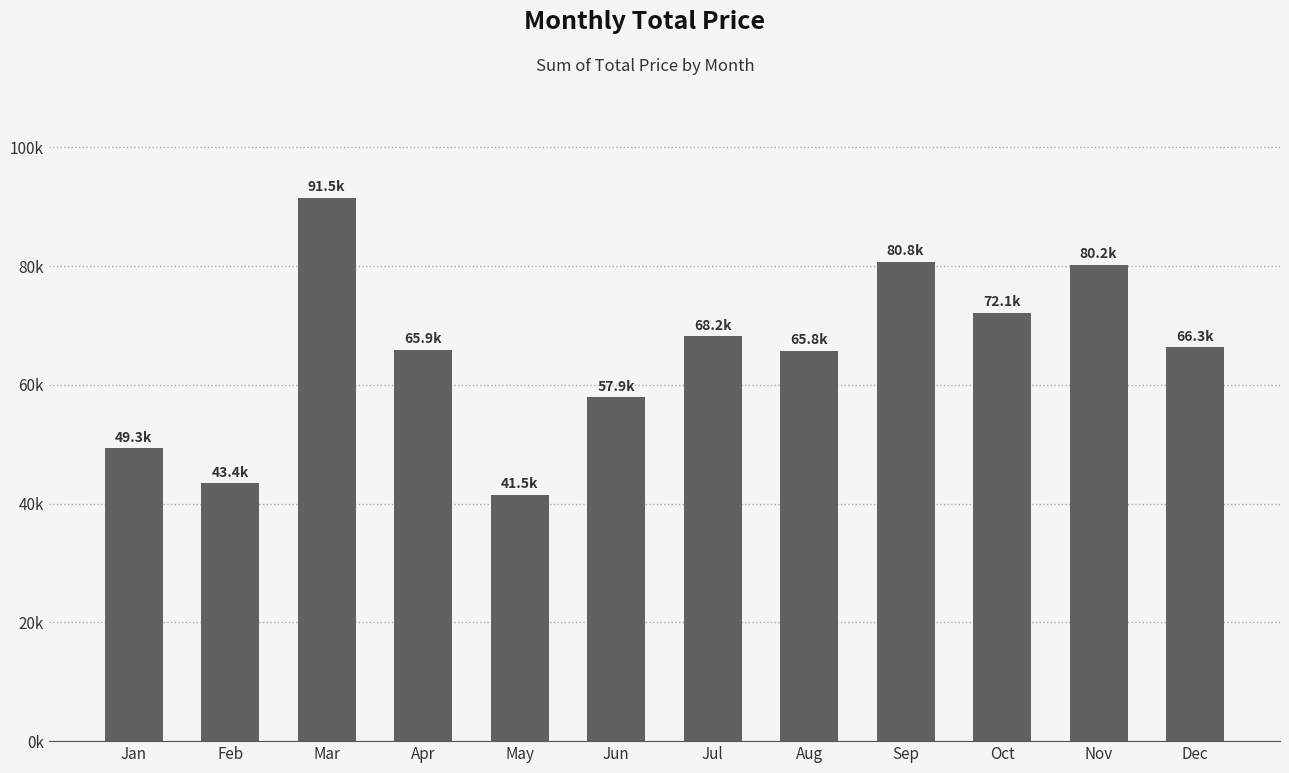

Are the bars horizontal?

No